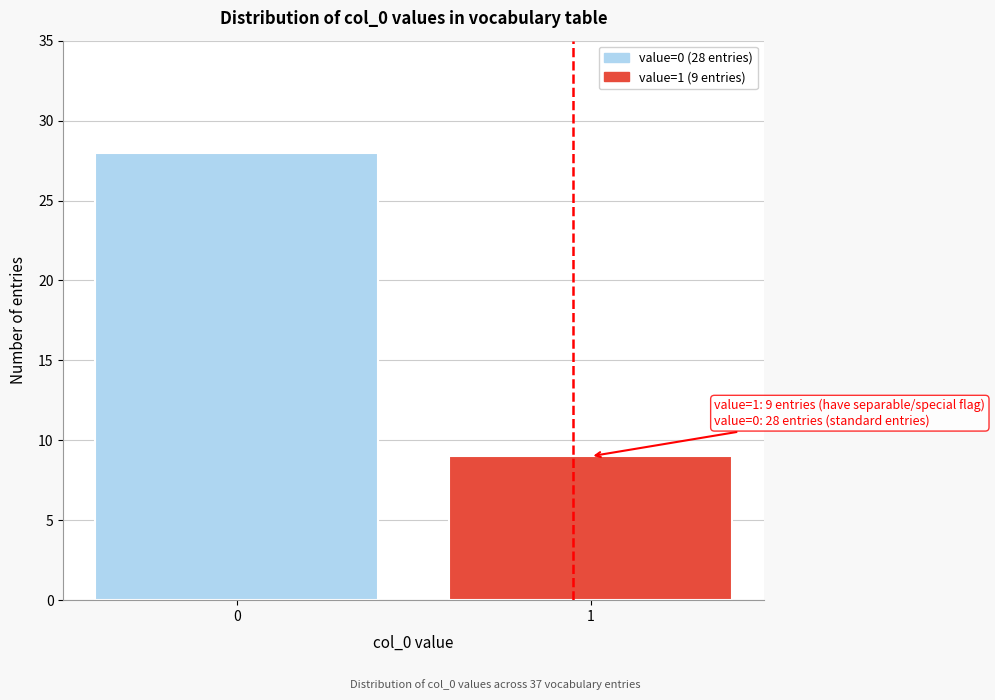

Reading right to left, transcribe all the data shown in this chart.

9	28